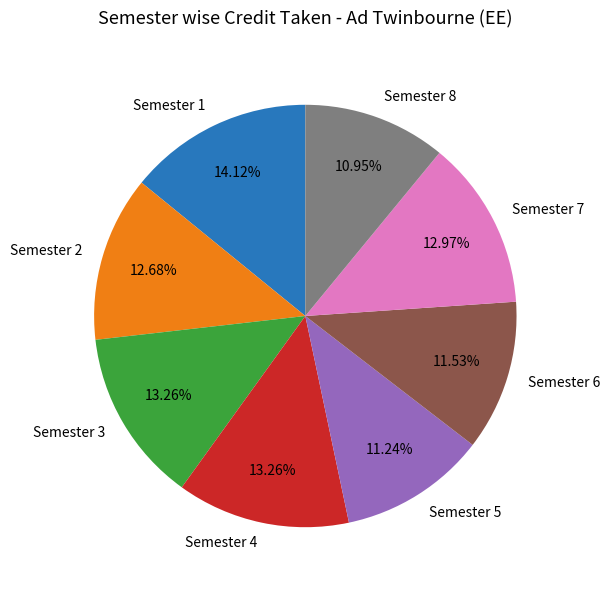

Combined, what portion of the pie is Semester 1 and Semester 3?

27.4%